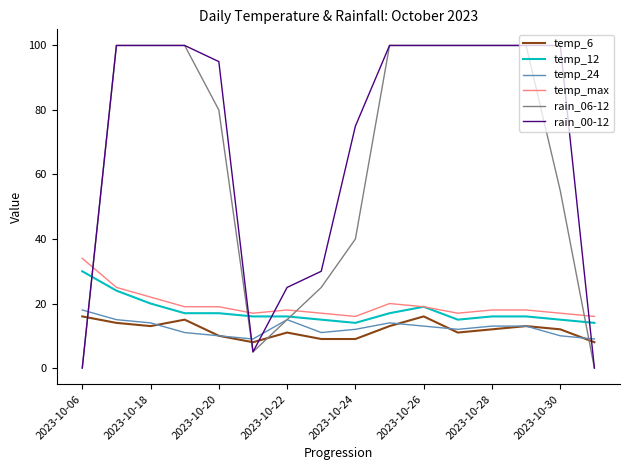

Which series has the largest total across all categories?

rain_00-12